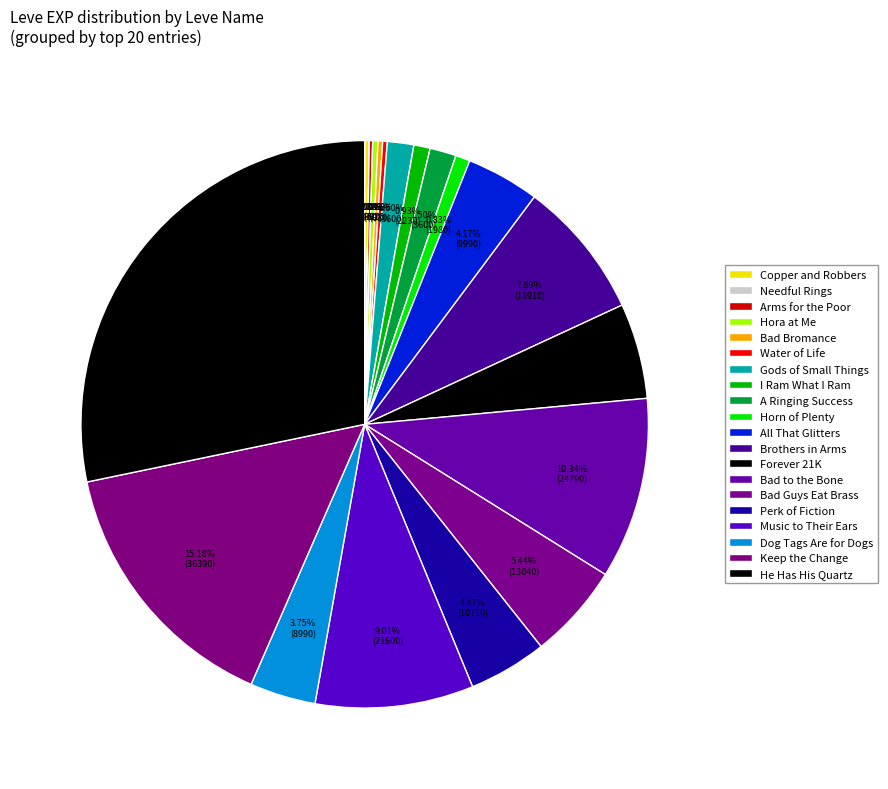

How many segments does this pie chart have?

20